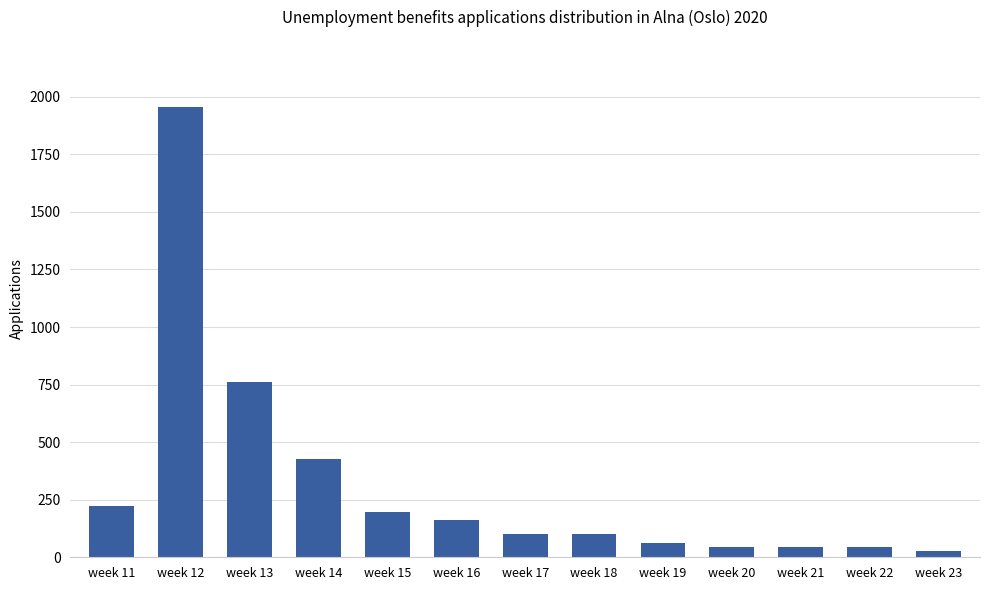

What is the sum of the values at week 17 and week 21?

145